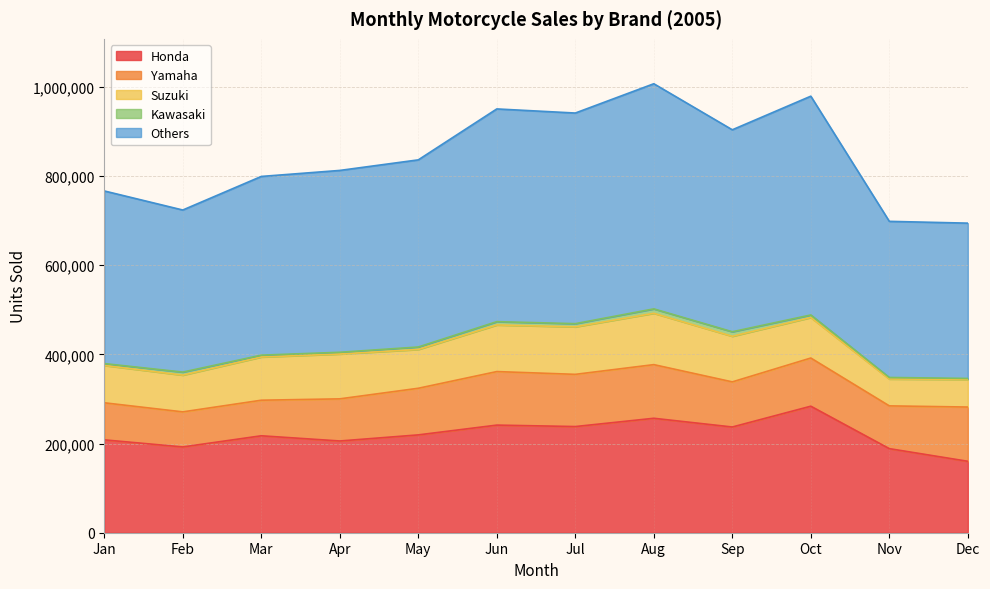

List the labels in order of Kawasaki value, largest first.

Sep, Aug, Jun, Jul, Feb, Oct, May, Jan, Mar, Apr, Nov, Dec